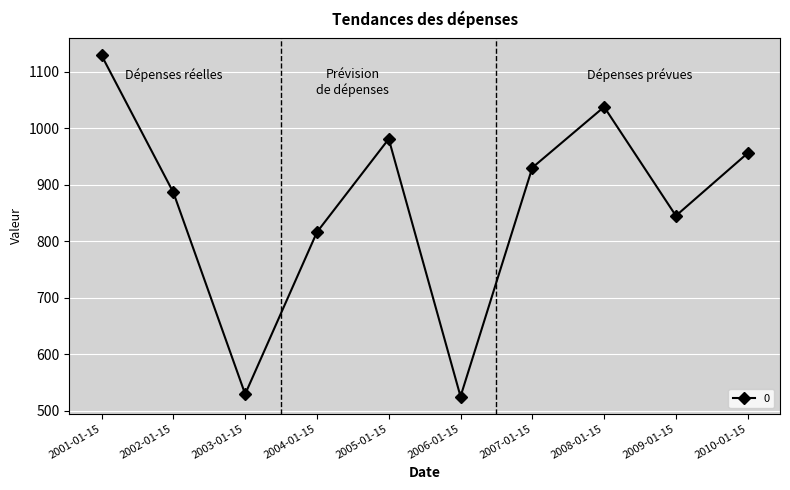

What is the ratio of the value at 2010-01-15 to the value at 2004-01-15?

1.2